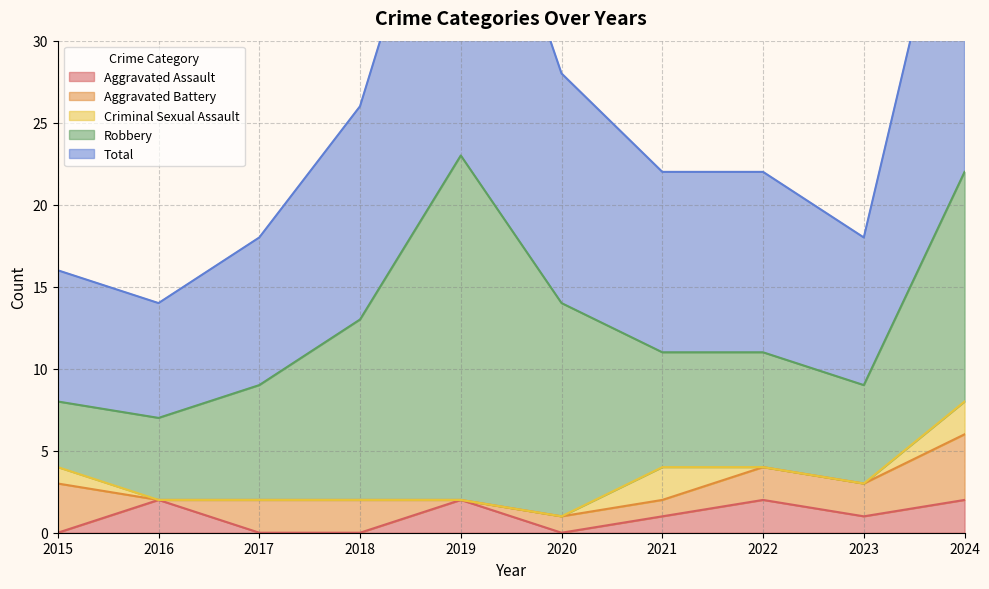

What is the difference between the Robbery values at 2022 and 2020?

6